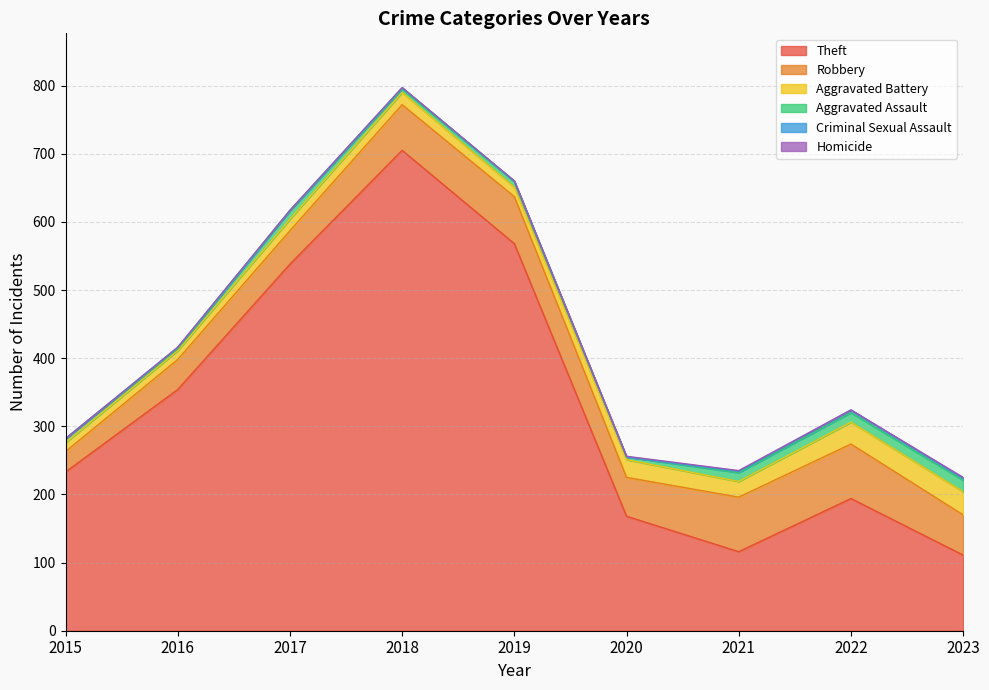

True or false: Homicide and Aggravated Battery cross at least once.

False